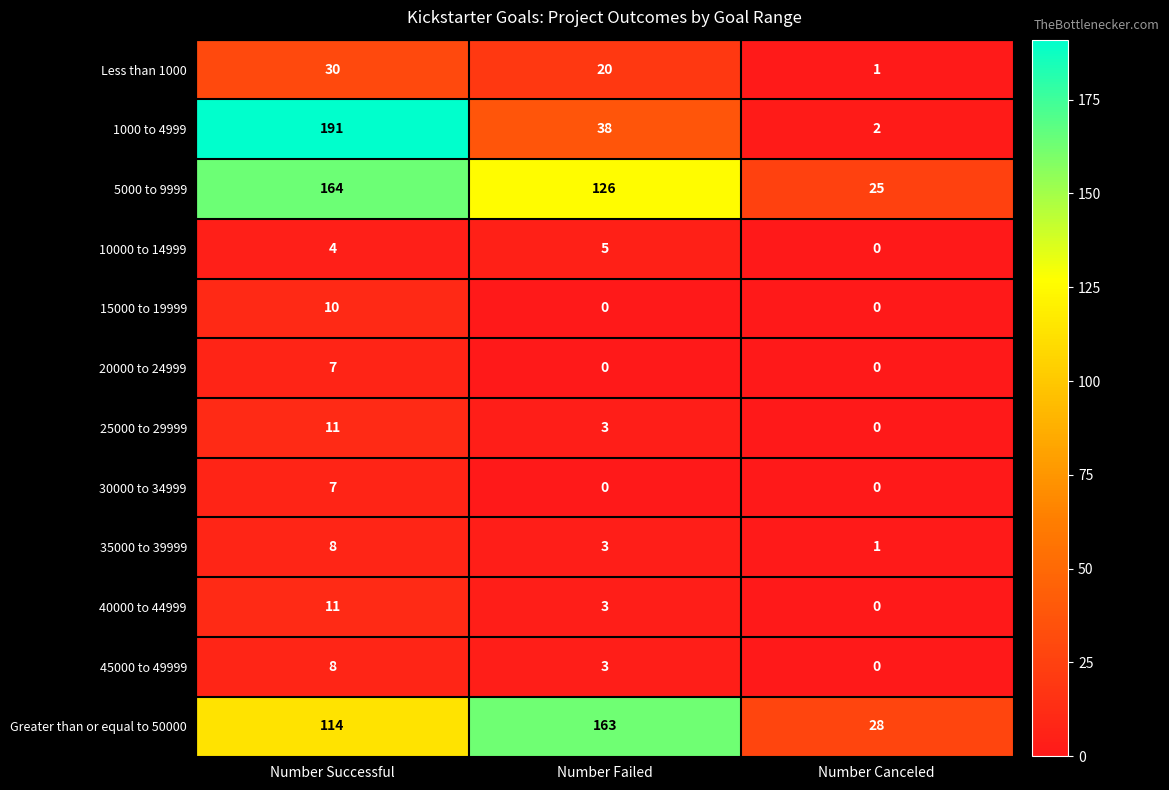

At which label does 20000 to 24999 reach its peak?

Number Successful